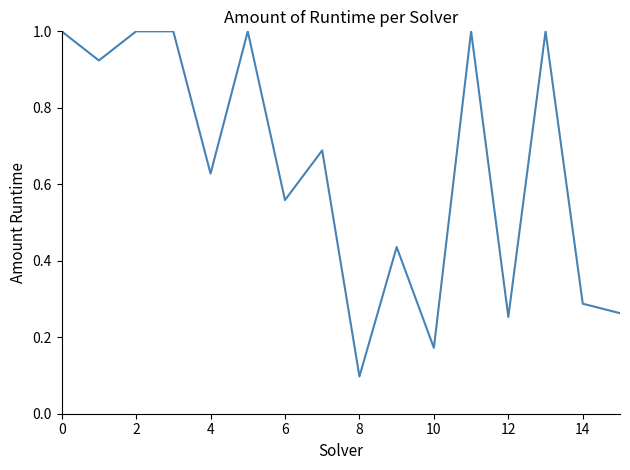

Does the chart display data point markers on the line(s)?

No